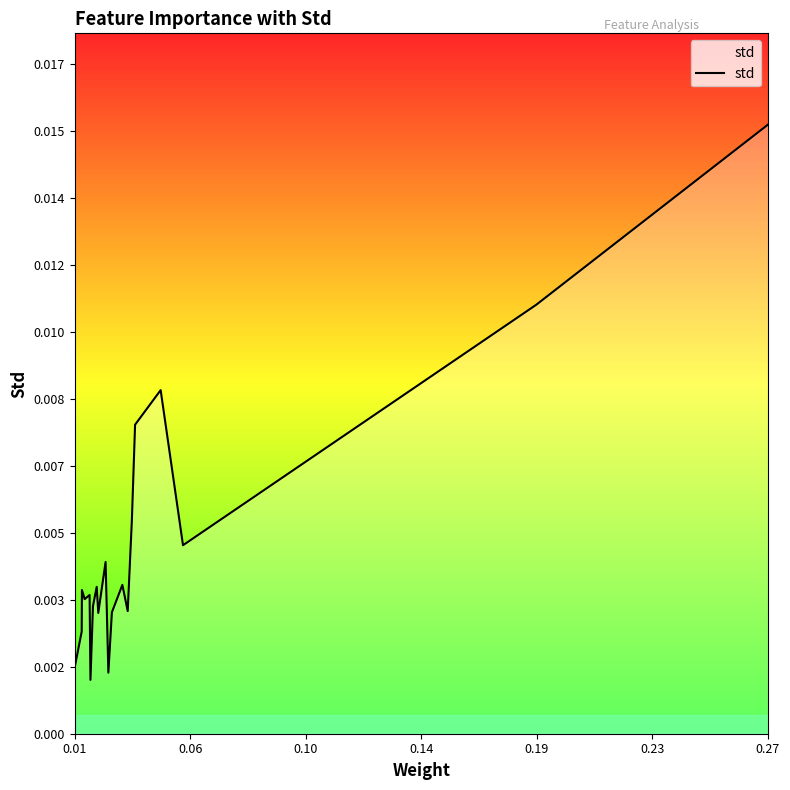

Does the chart display data point markers on the line(s)?

No